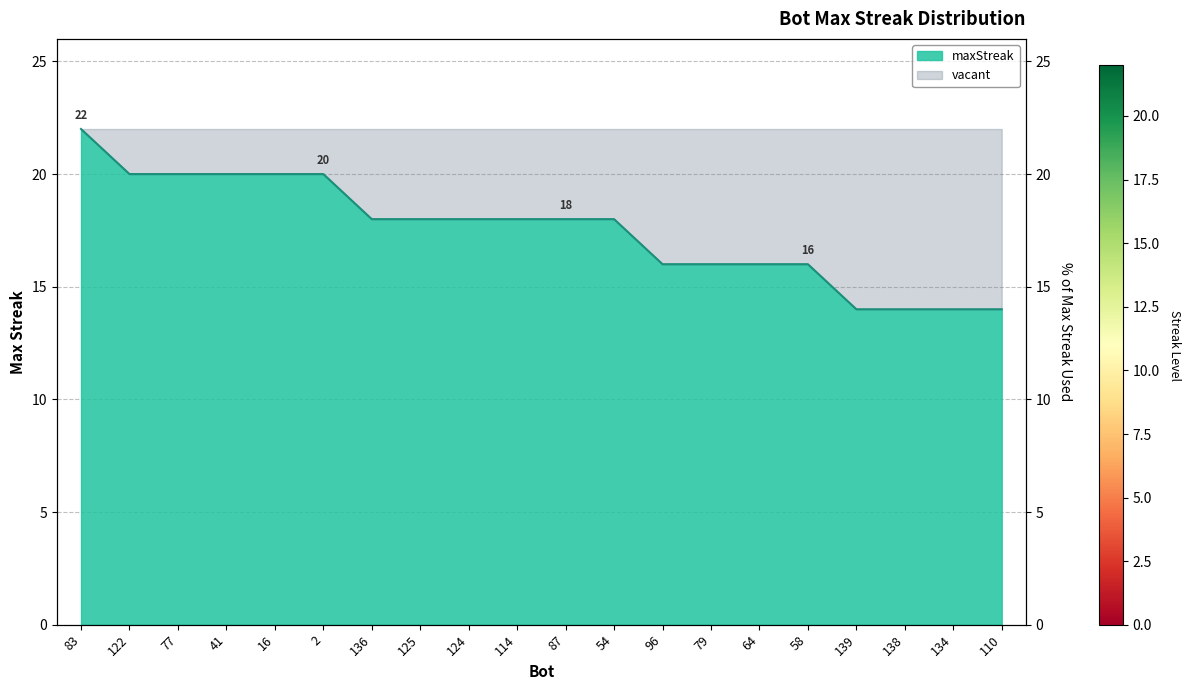

True or false: the data shows 28 at 96.

False